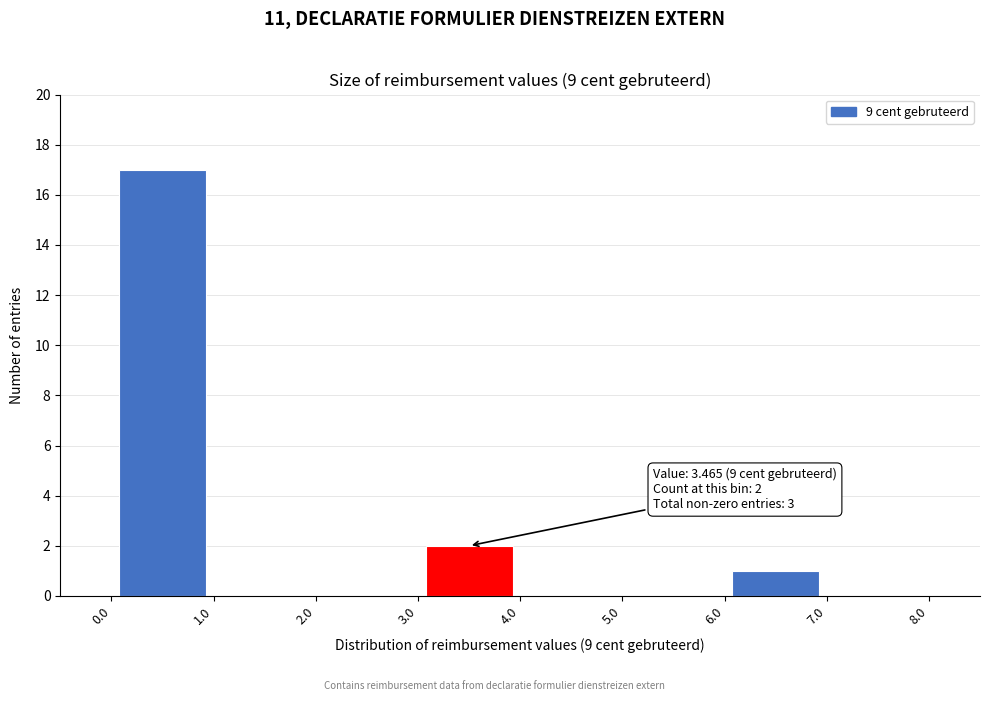

Over which range of the x-axis is the bar tallest?

0.0 to 1.0